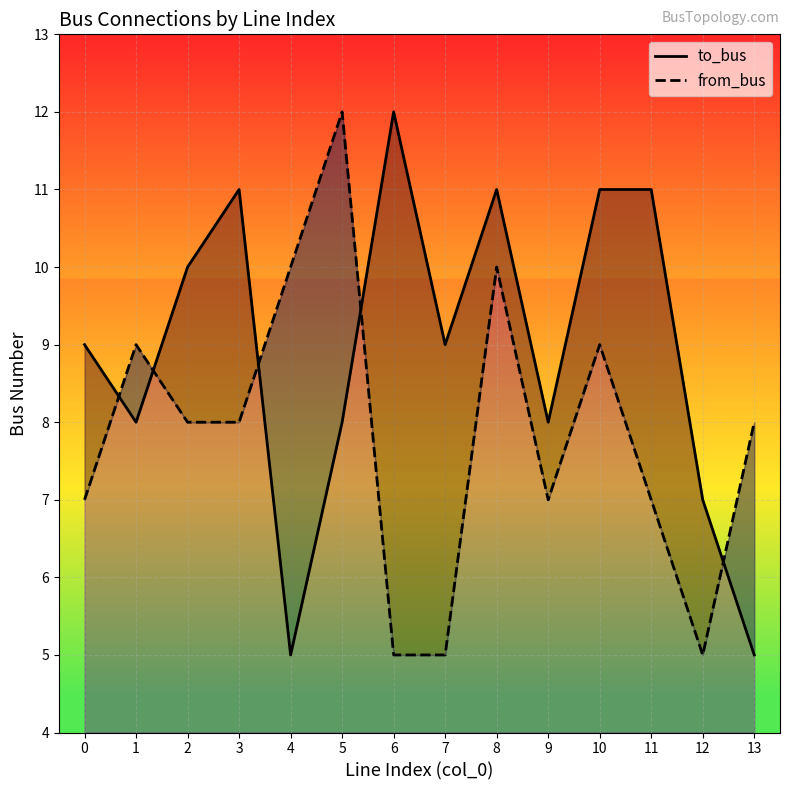

Which has a higher value, 11 or 7?

11